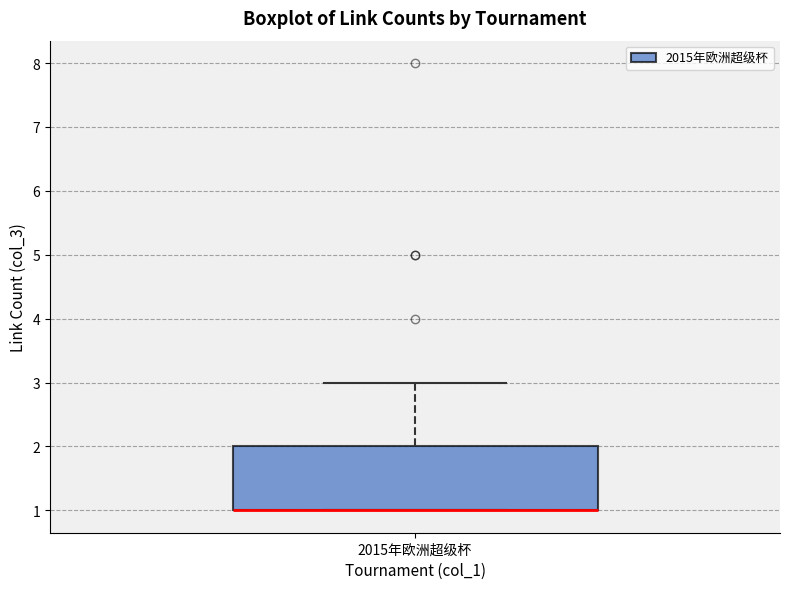

Where is the lower edge of the box for 2015年欧洲超级杯 on the y-axis? The values are not printed on the chart, so give them approximately, as read against the axis.

1